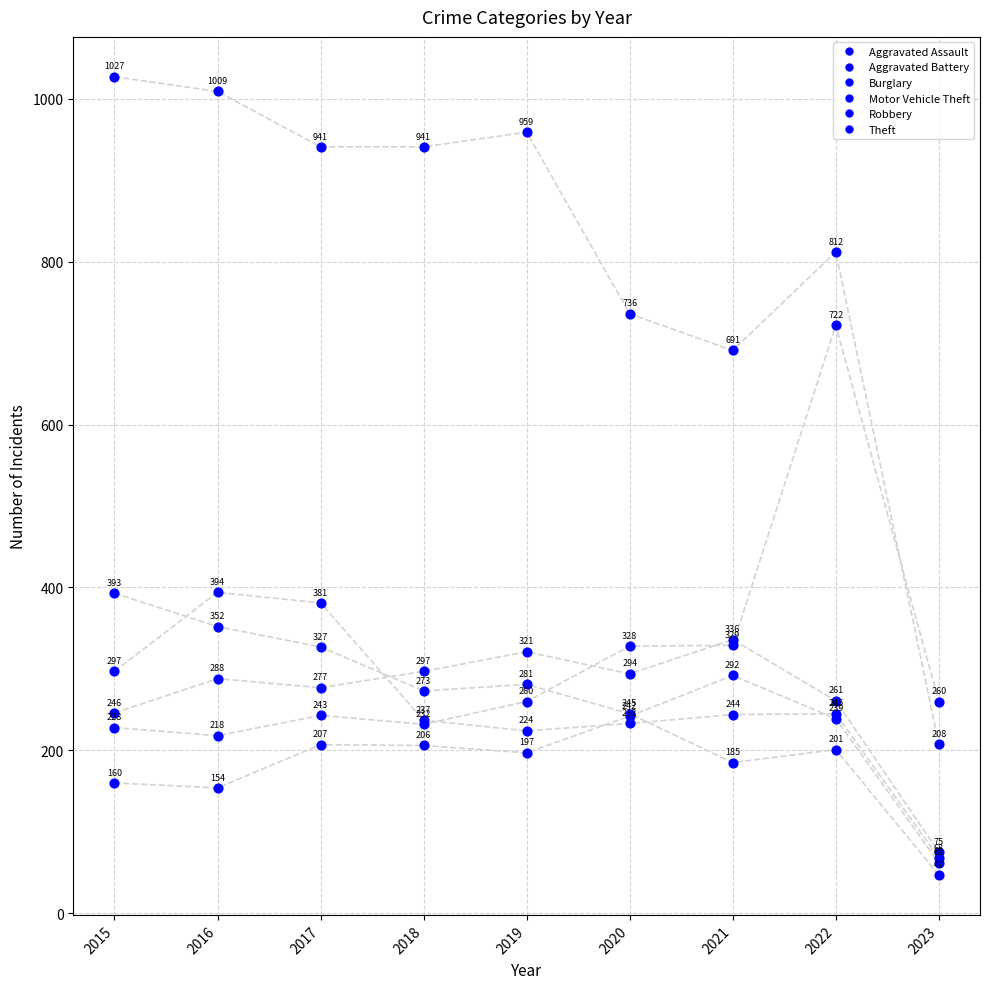

Which series contains the lowest Y value?

Burglary